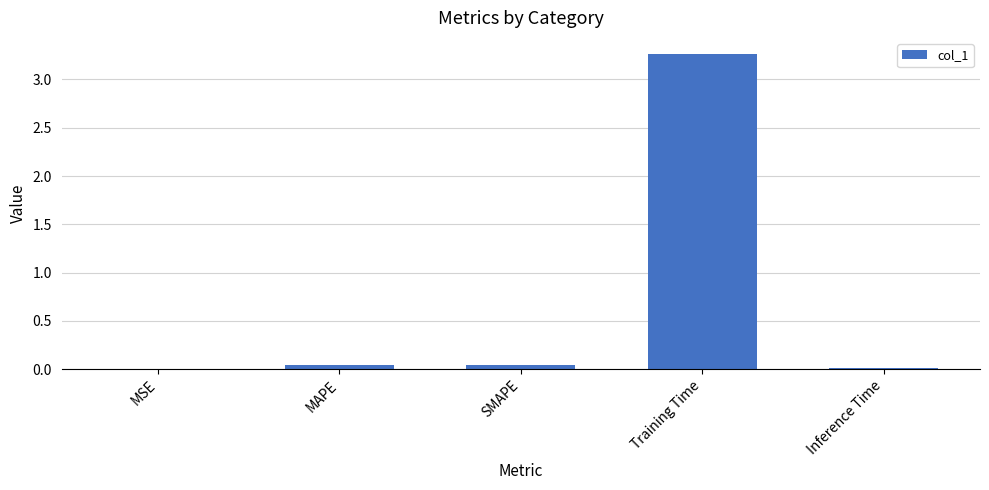

At which category does the chart reach its peak across all series?

Training Time